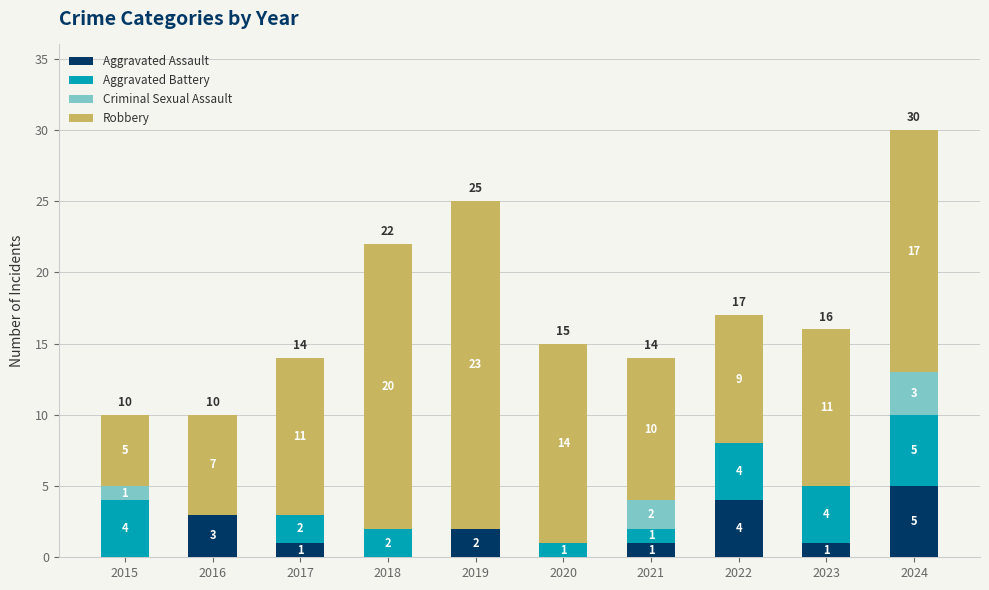

What are all the series names shown in the legend?

Aggravated Assault, Aggravated Battery, Criminal Sexual Assault, Robbery